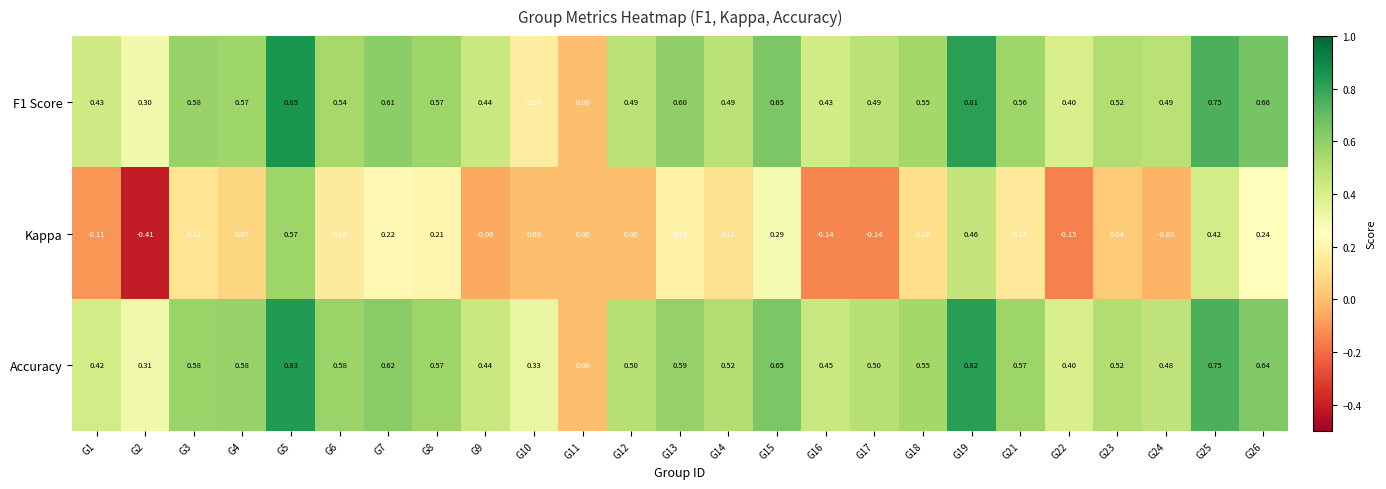

Which series has the largest total across all categories?

Accuracy